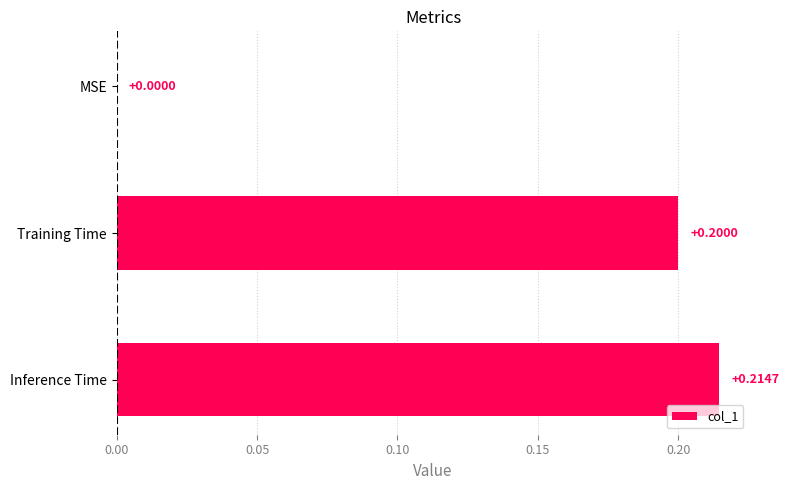

What is the change in value from MSE to Inference Time?

+0.2